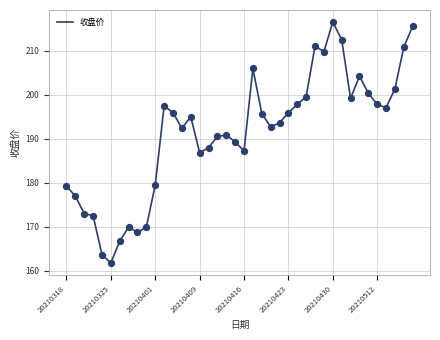

What is the maximum value shown in the chart?

216.5